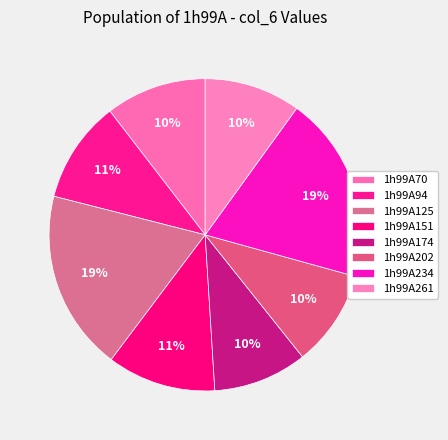

Is there a majority slice in this chart?

No